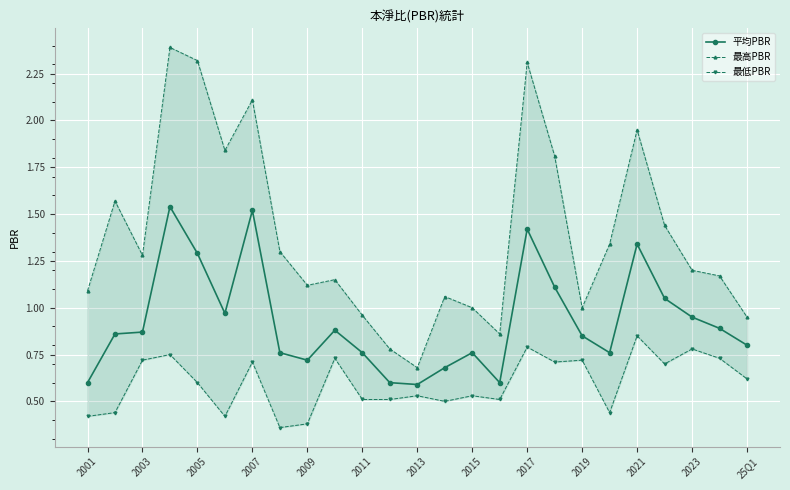

True or false: 最高PBR has more than 1 interior local peaks.

True